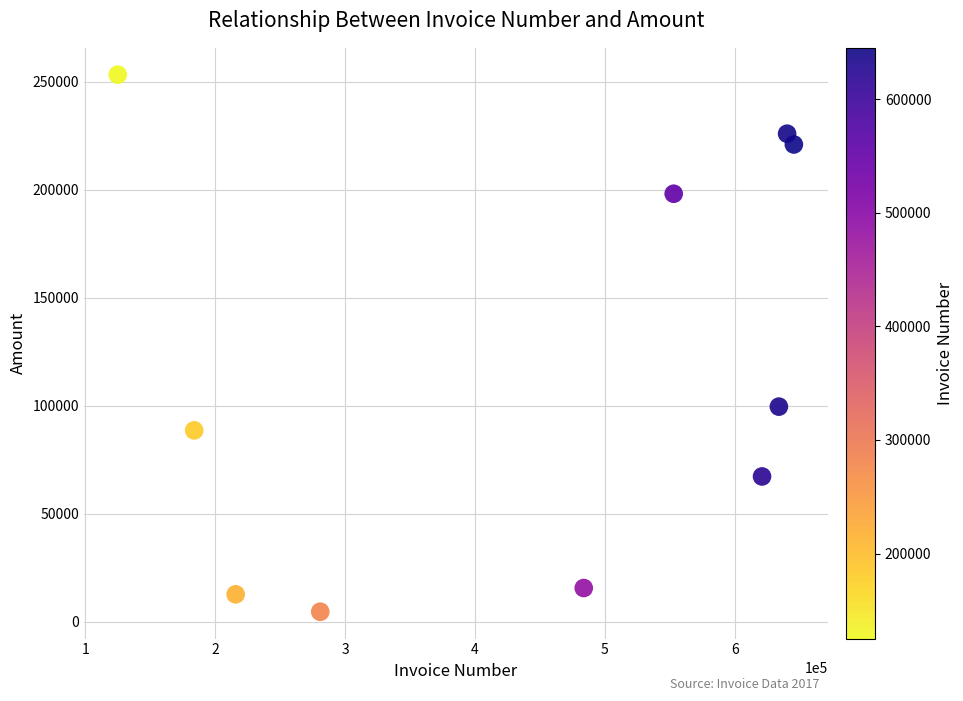

What is the average Y value?

118649